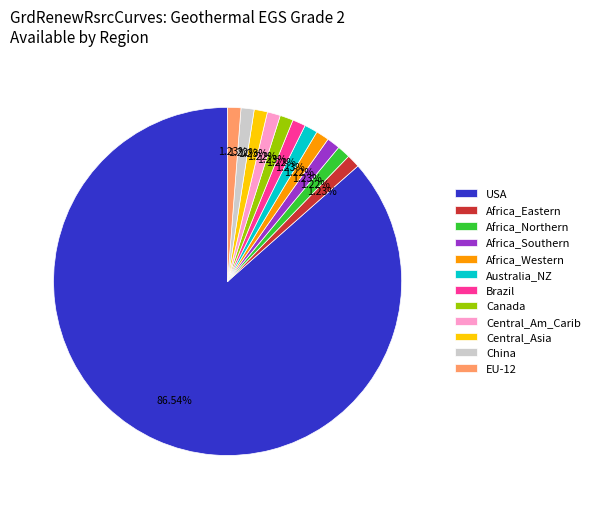

Which slice is the largest?

USA